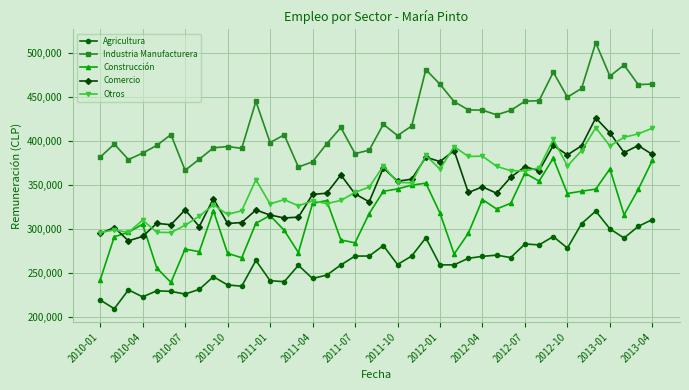

What is the value of the Industria Manufacturera point at the 23rd from the left?

417318